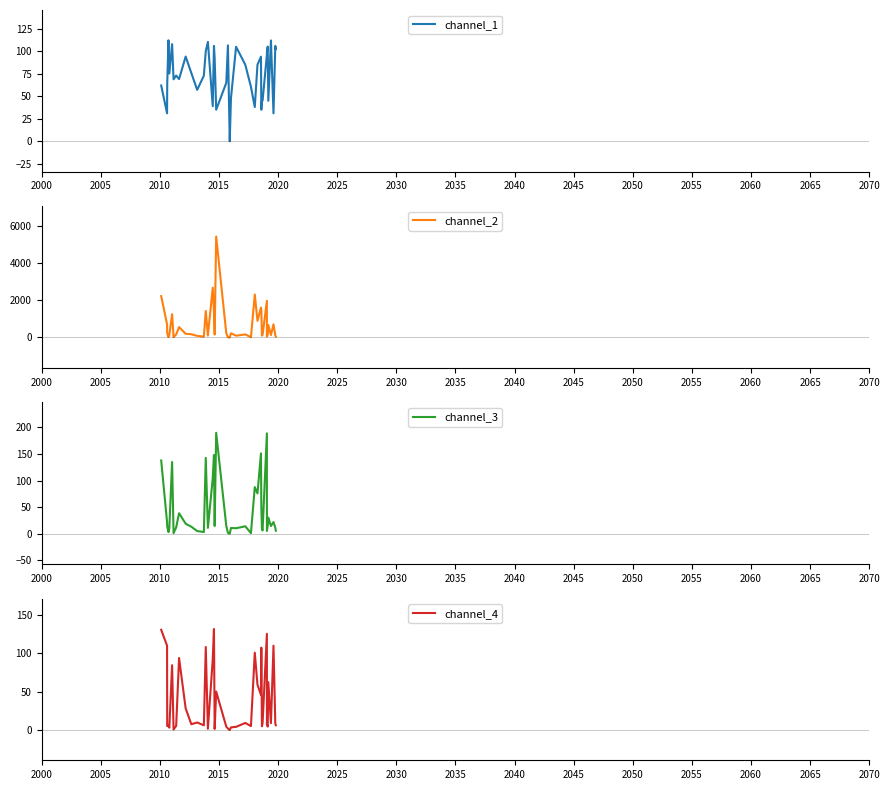

True or false: channel_4 has more than 2 interior local peaks.

True